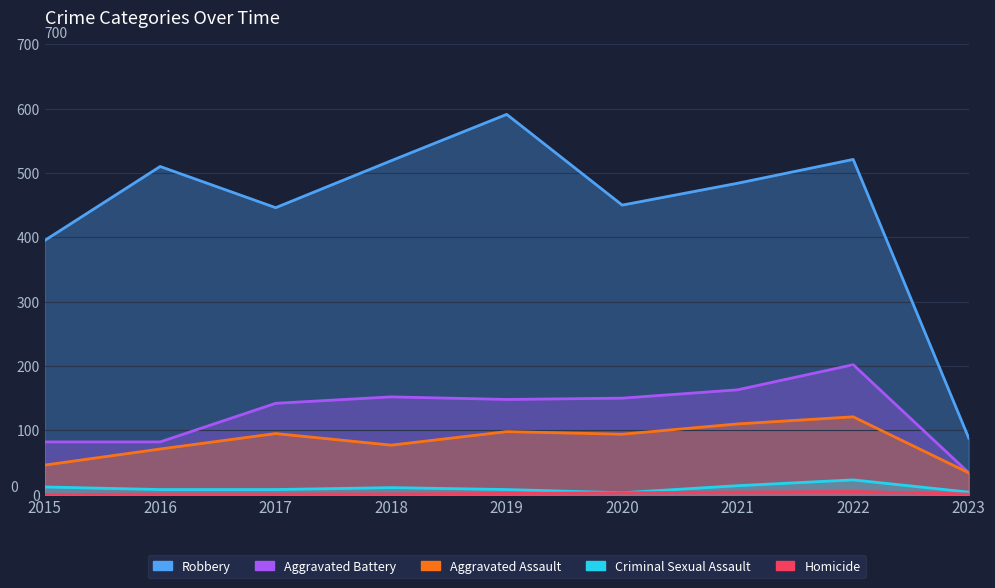

Is it true that Criminal Sexual Assault equals 21 at 2015?

False